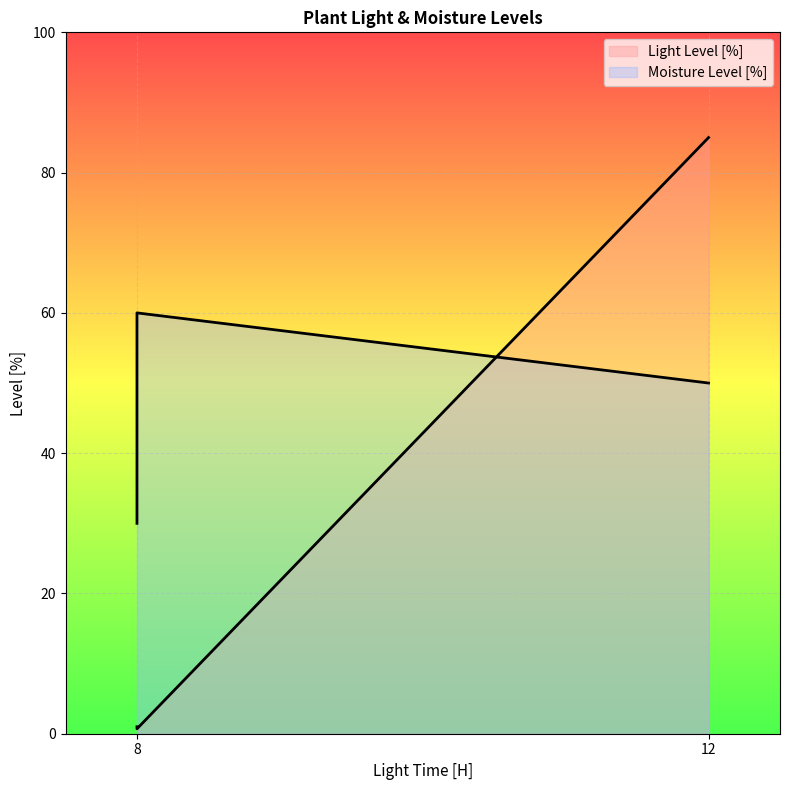

How many Moisture Level [%] values are between 30 and 60?

3